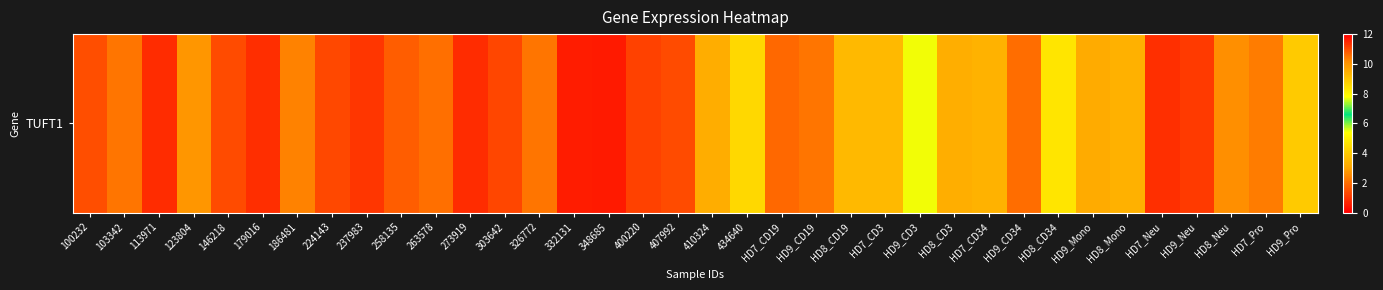

How many values are below 2?

14